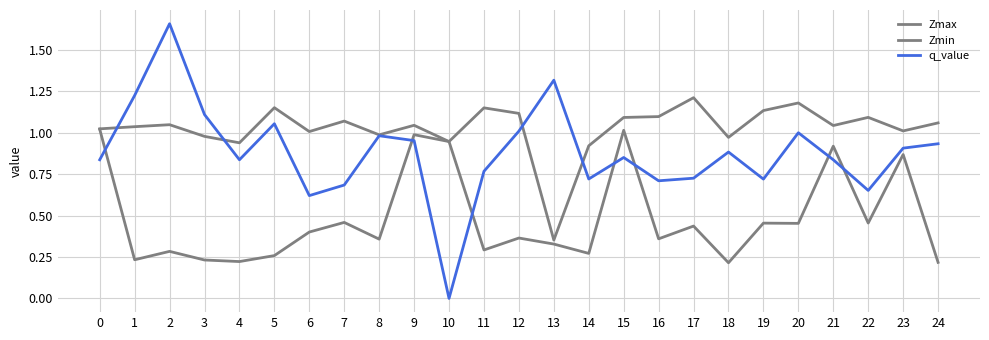

Does the chart display data point markers on the line(s)?

No